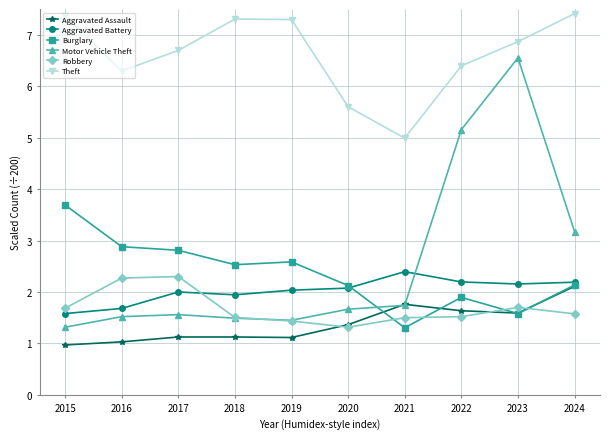

What is the highest value of the Burglary series?

3.7